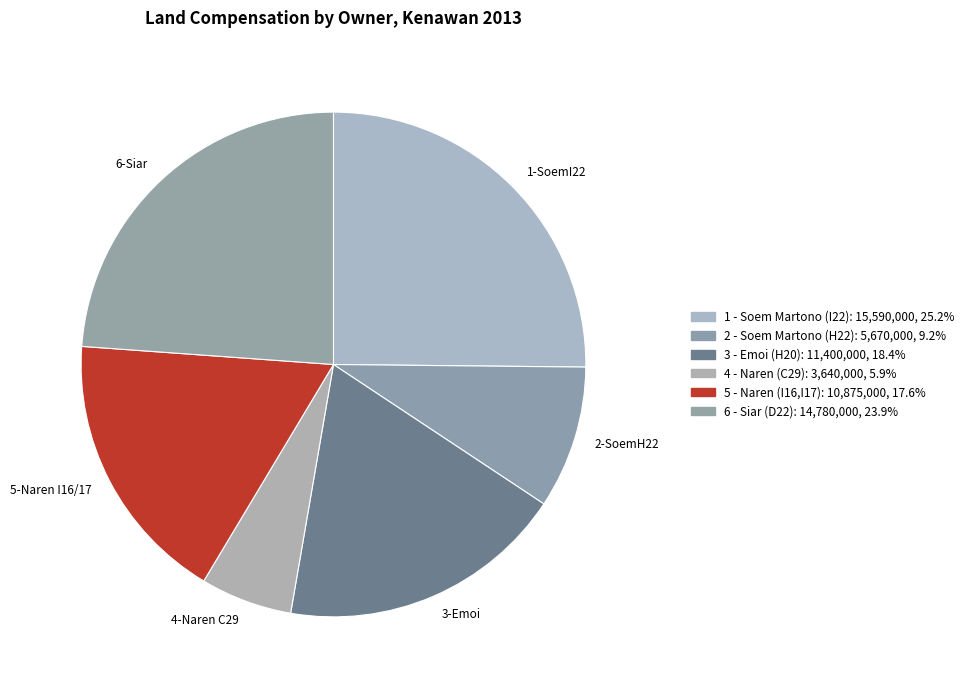

Do 4 - Naren (C29) and 5 - Naren (I16,I17) together represent more than half of the pie?

No